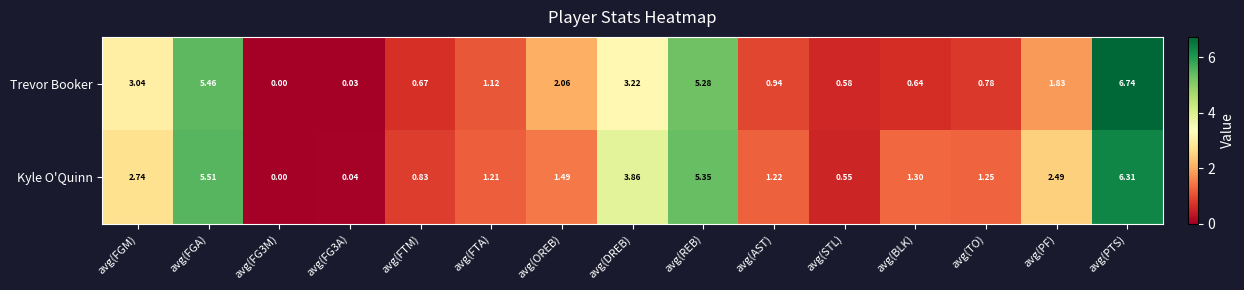

How many positive values does the Trevor Booker series have?

14